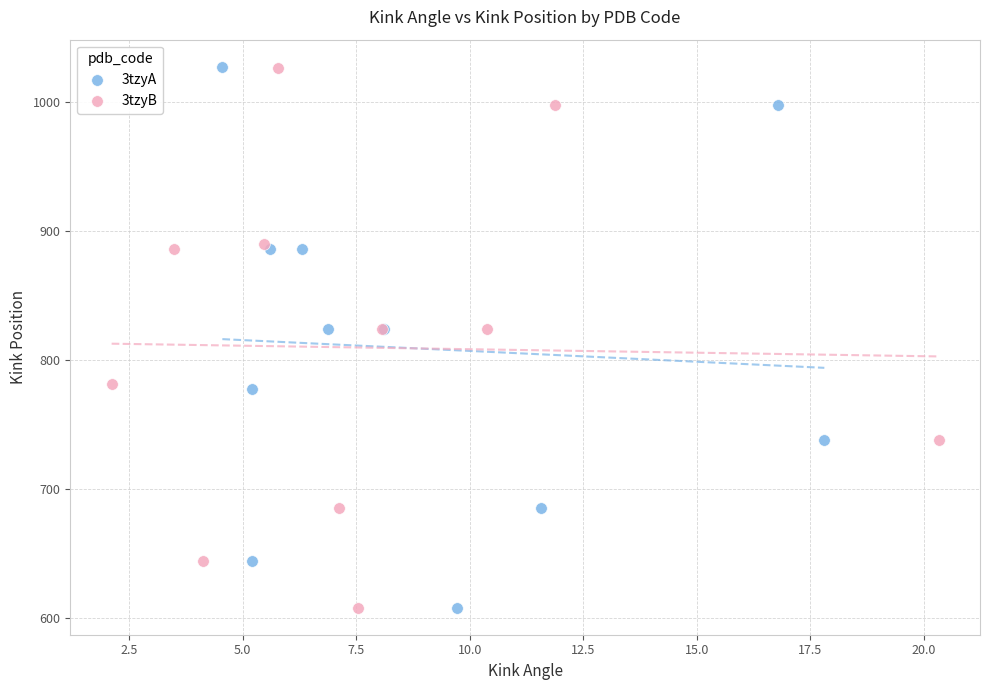

Which series has the widest spread of Y values?

3tzyA